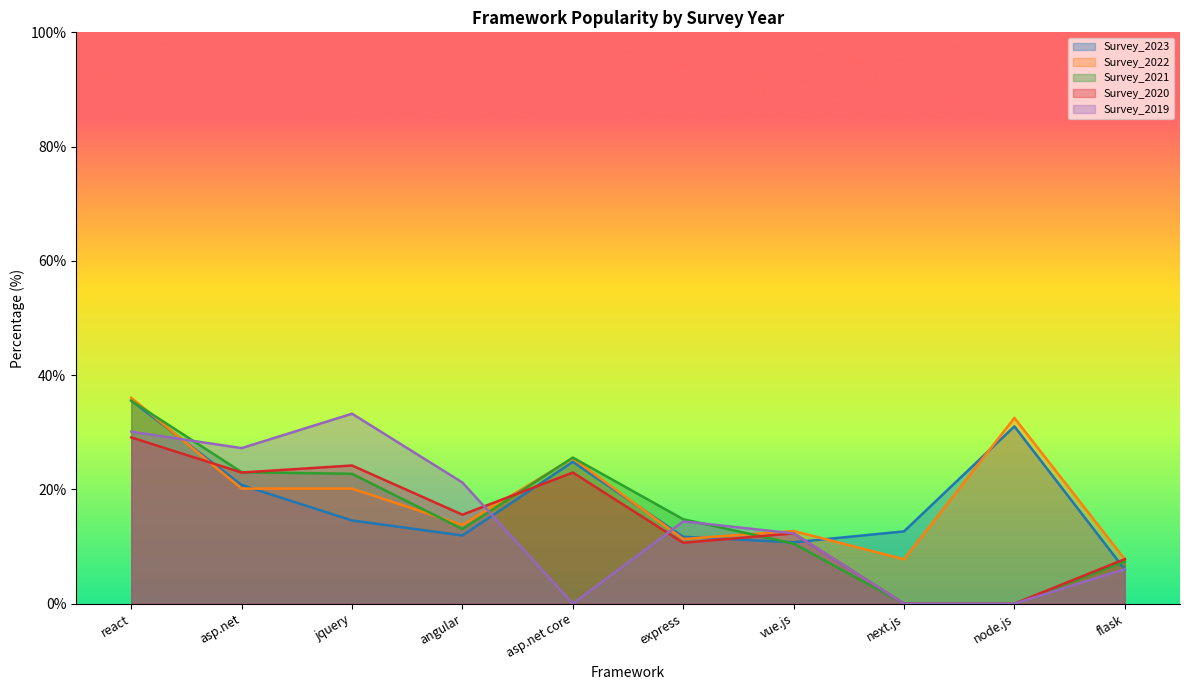

What is the difference between the maximum and second lowest values in the Survey_2021 series?

35.5